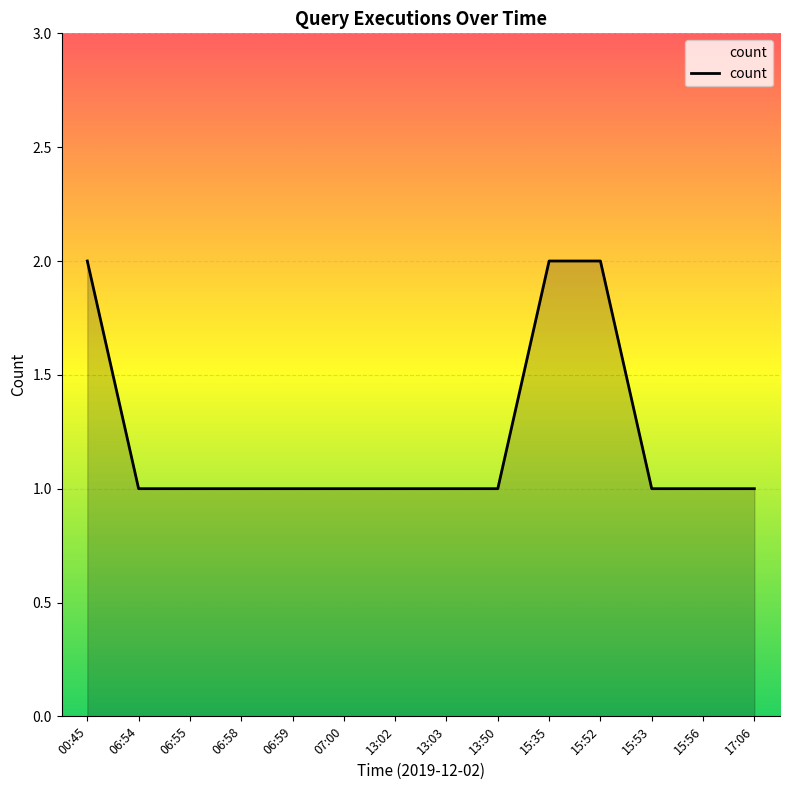

What is the sum of the values at 00:45 and 06:54?

3